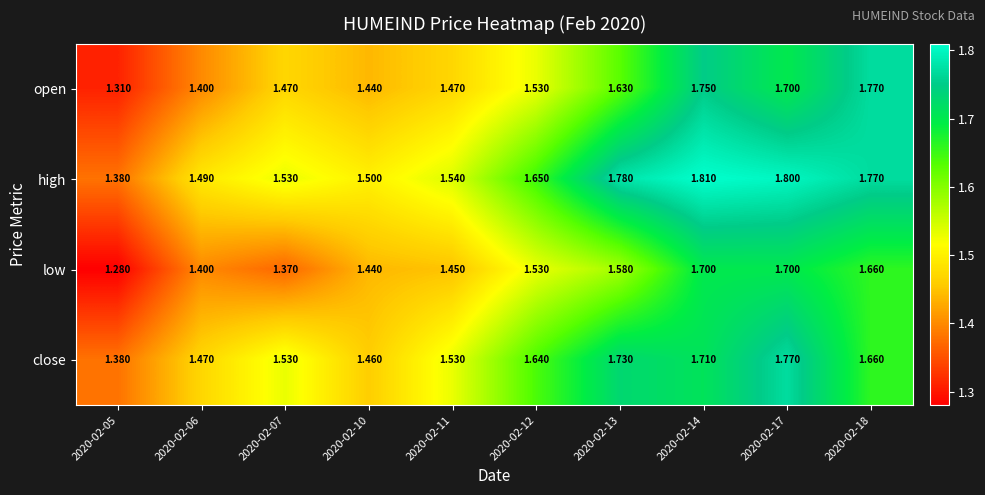

List the series in order of their overall mean, highest first.

high, close, open, low